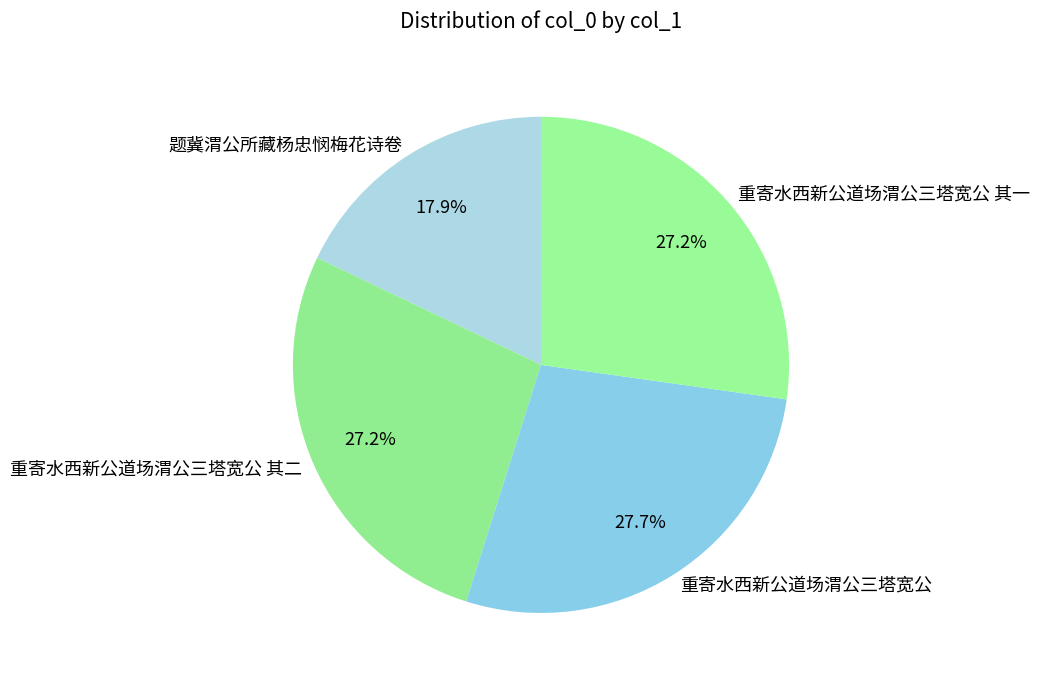

To the nearest percent, what is the combined percentage of 重寄水西新公道场渭公三塔宽公 其二 and 重寄水西新公道场渭公三塔宽公 其一?

54%